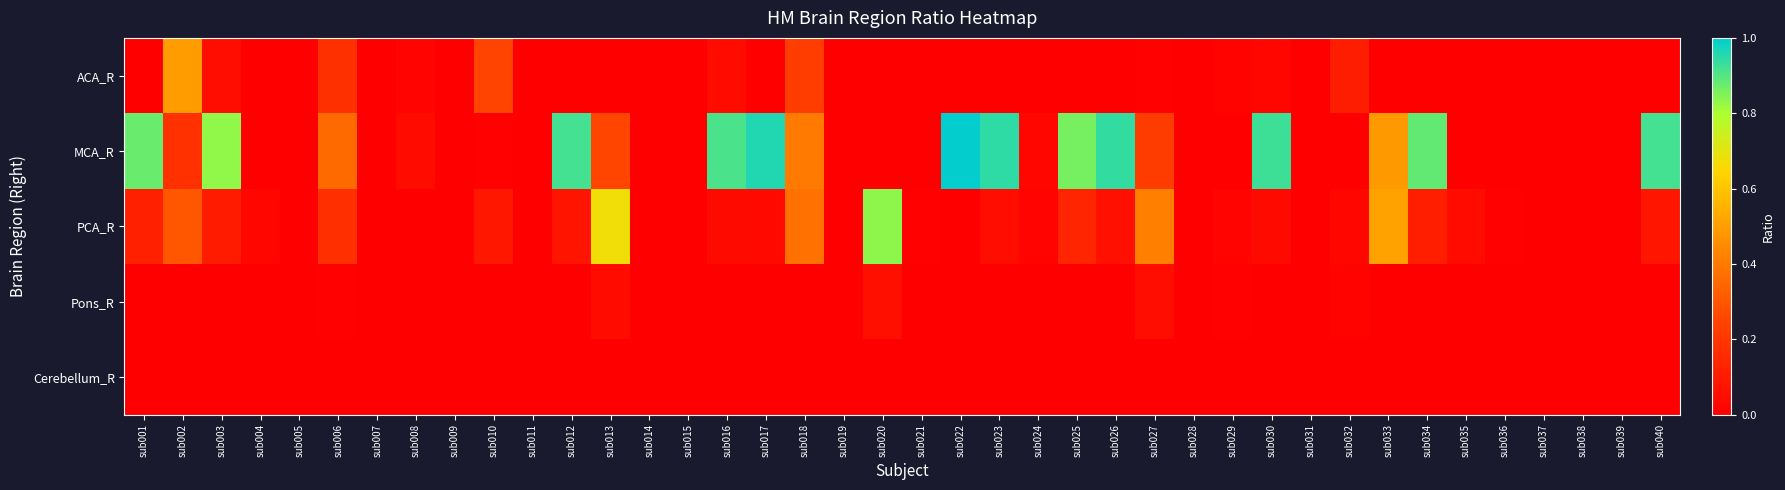

Which series has the largest range (max minus min)?

MCA_R